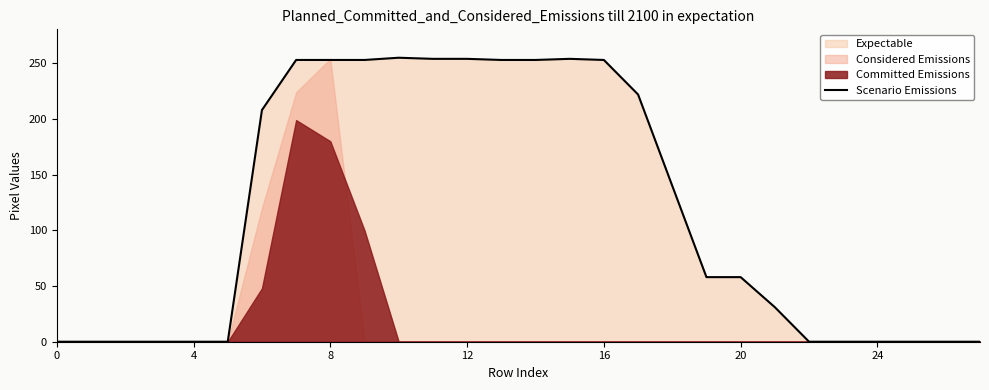

Is it true that the value at 16 is 253?

True